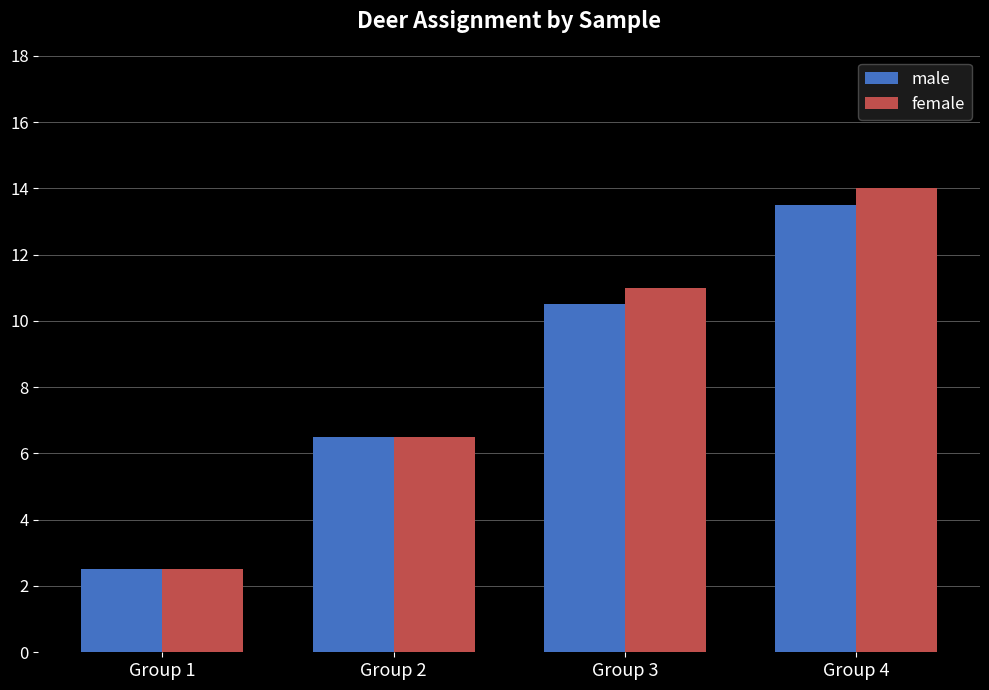

What is the lowest value of the male series?

2.5